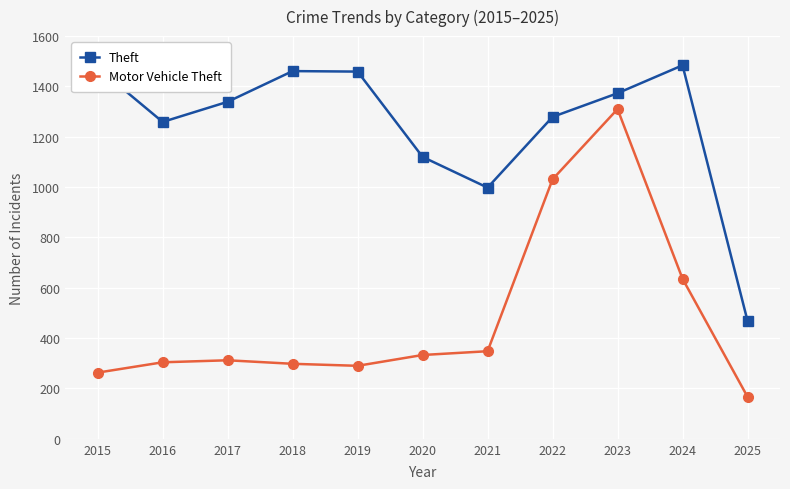

Count the number of categories in the chart.

11